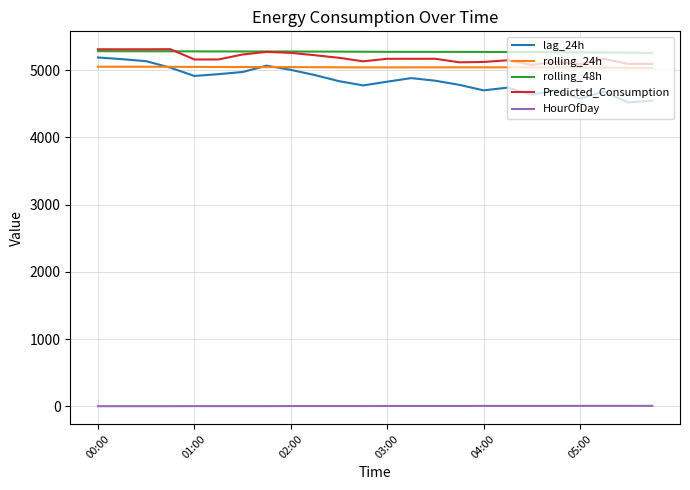

Does the chart display data point markers on the line(s)?

No